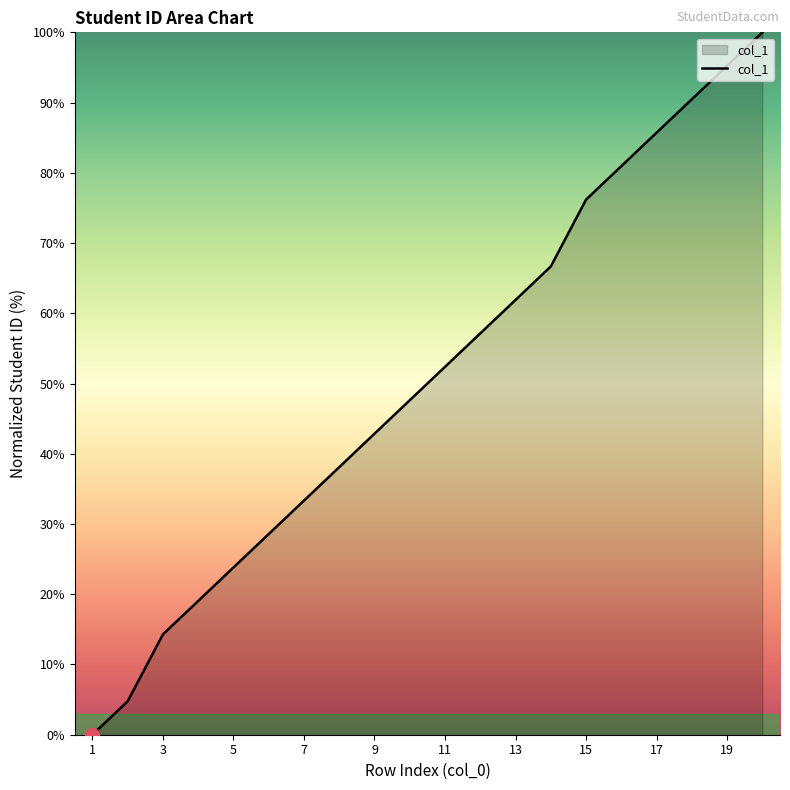

What is the difference between the maximum and minimum values?

100.0